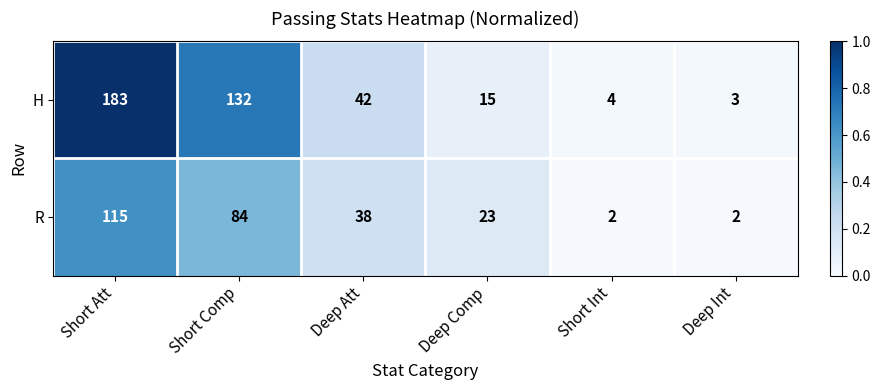

Reading right to left, what are all the values shown in this chart?

H: 3	4	15	42	132	183
R: 2	2	23	38	84	115